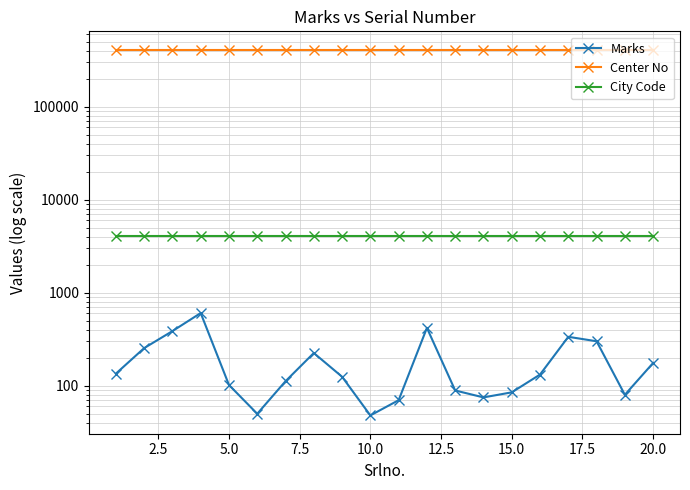

At 15.0, list the series in order from smallest to largest.

Marks, City Code, Center No